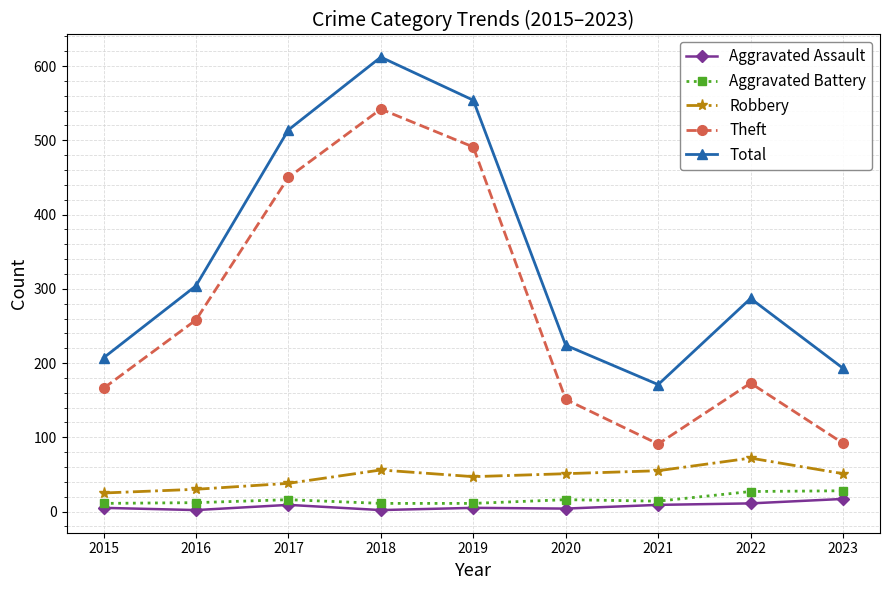

What is the sum of all Robbery values?

425